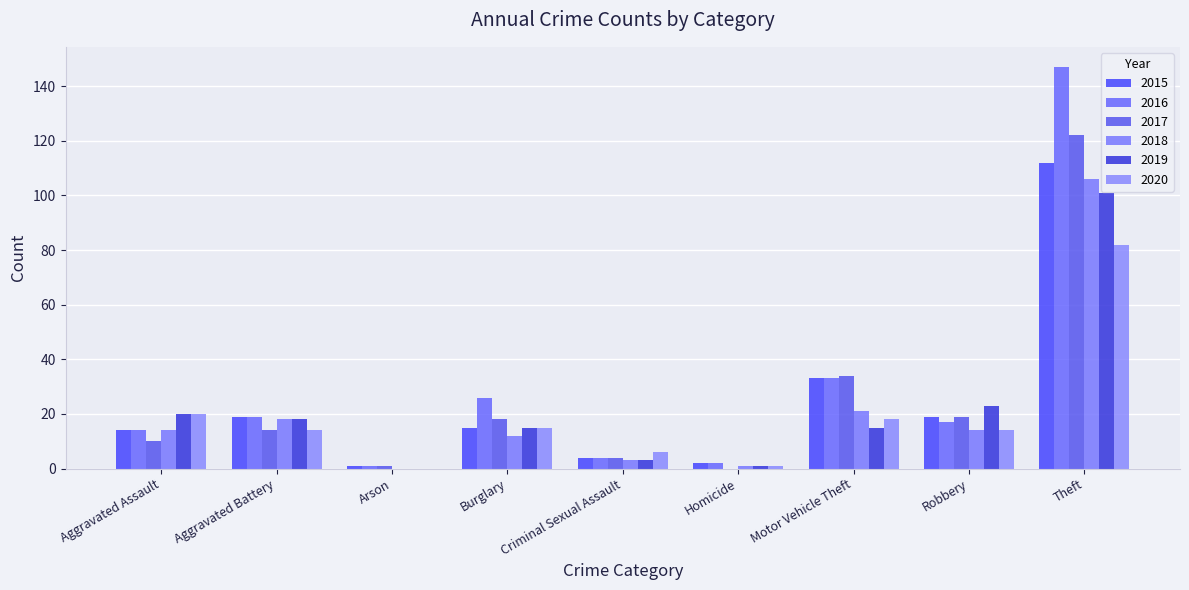

Reading right to left, list all the values displayed in this chart.

2015: 112	19	33	2	4	15	1	19	14
2016: 147	17	33	2	4	26	1	19	14
2017: 122	19	34	0	4	18	1	14	10
2018: 106	14	21	1	3	12	0	18	14
2019: 101	23	15	1	3	15	0	18	20
2020: 82	14	18	1	6	15	0	14	20